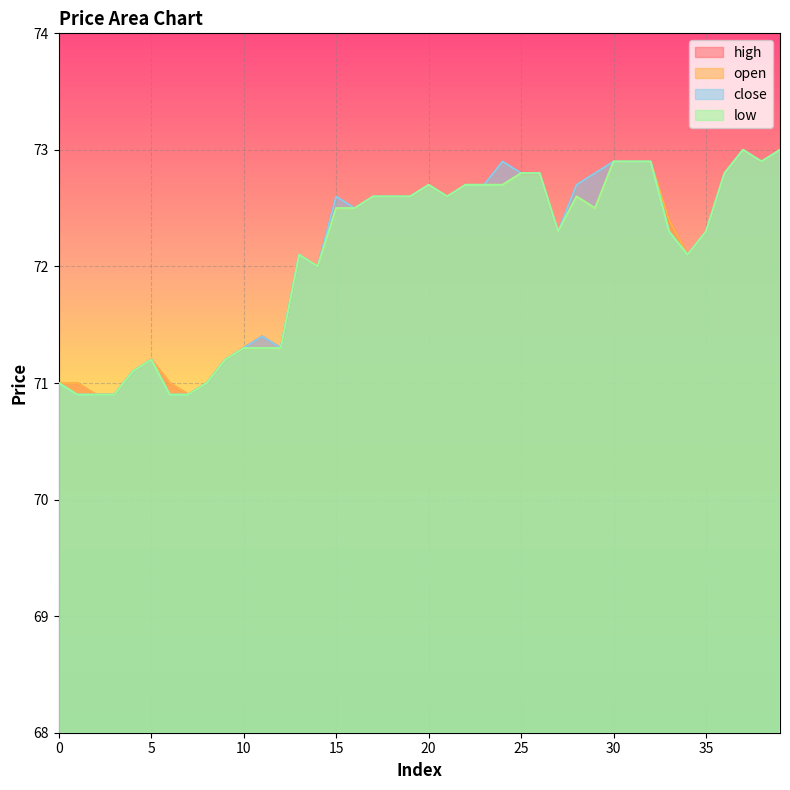

True or false: close has more than 2 interior local peaks.

True